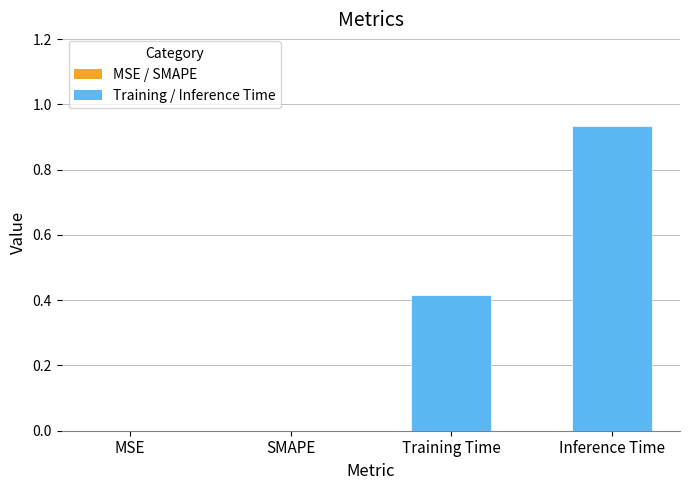

True or false: the data shows 0.4 at SMAPE.

False